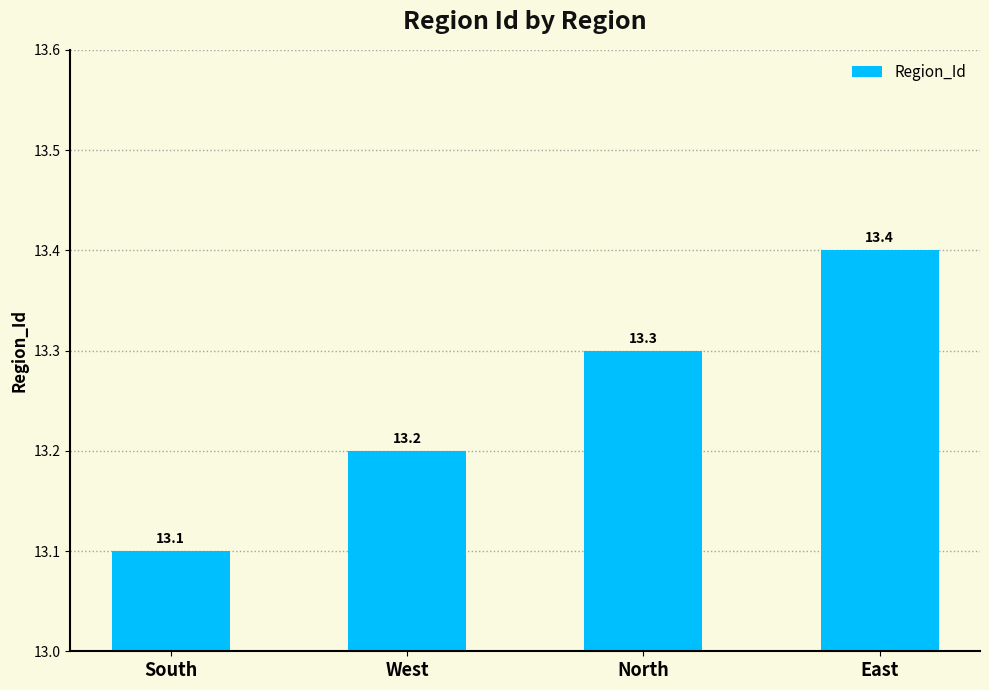

What is the sum of the values at East and North?

26.7